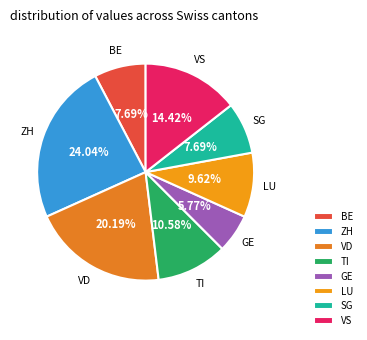

What percentage is the GE slice, to the nearest percent?

6%